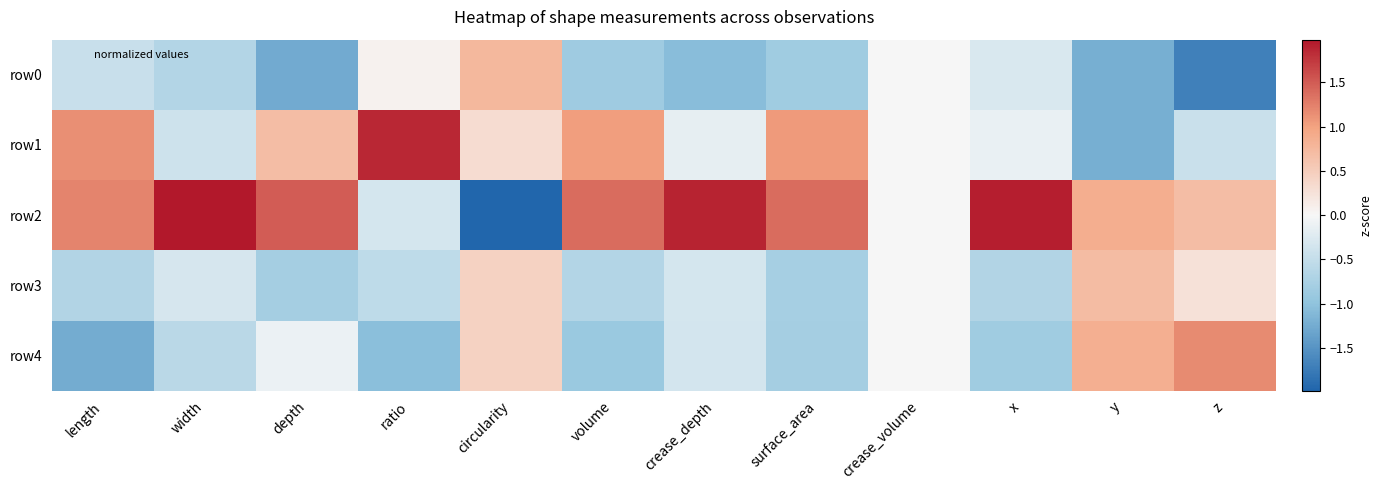

Reading left to right, transcribe all the data shown in this chart.

row0: length=-0.4	width=-0.7	depth=-1.3	ratio=0.1	circularity=0.8	volume=-0.9	crease_depth=-1.1	surface_area=-0.8	crease_volume=0.0	x=-0.3	y=-1.2	z=-1.7
row1: length=1.1	width=-0.4	depth=0.7	ratio=1.9	circularity=0.3	volume=1.0	crease_depth=-0.2	surface_area=1.1	crease_volume=0.0	x=-0.1	y=-1.2	z=-0.4
row2: length=1.2	width=2.0	depth=1.5	ratio=-0.3	circularity=-2.0	volume=1.4	crease_depth=1.9	surface_area=1.4	crease_volume=0.0	x=1.9	y=0.9	z=0.7
row3: length=-0.7	width=-0.3	depth=-0.8	ratio=-0.6	circularity=0.4	volume=-0.7	crease_depth=-0.3	surface_area=-0.8	crease_volume=0.0	x=-0.7	y=0.7	z=0.3
row4: length=-1.2	width=-0.6	depth=-0.1	ratio=-1.0	circularity=0.4	volume=-0.9	crease_depth=-0.4	surface_area=-0.8	crease_volume=0.0	x=-0.8	y=0.9	z=1.2